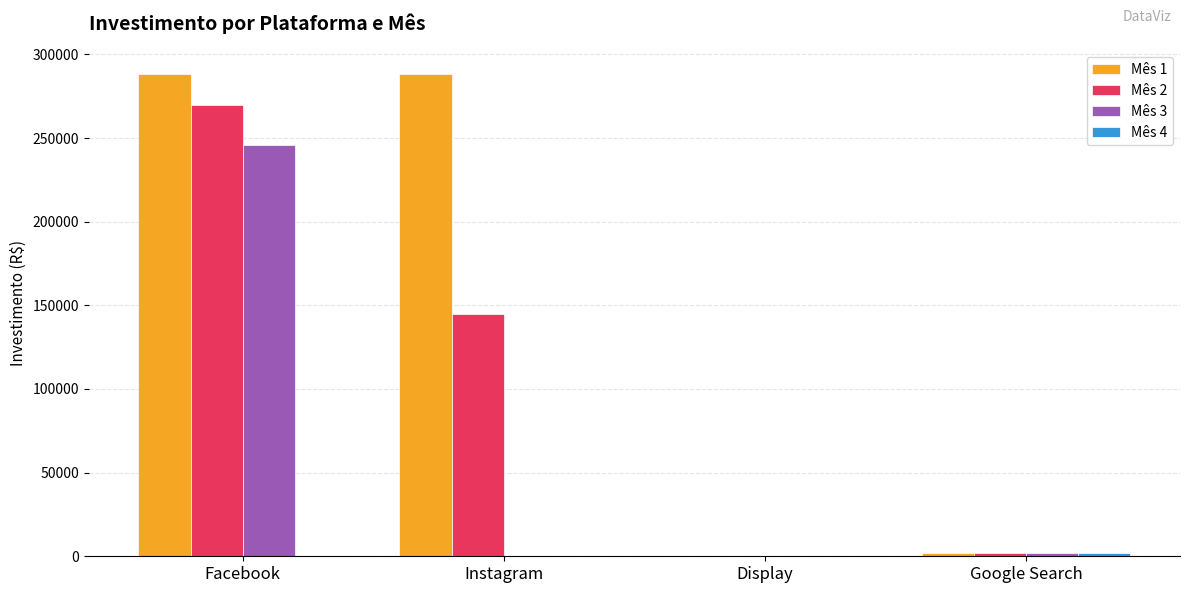

True or false: Mês 3 has a value of 246000.0 at Facebook.

True